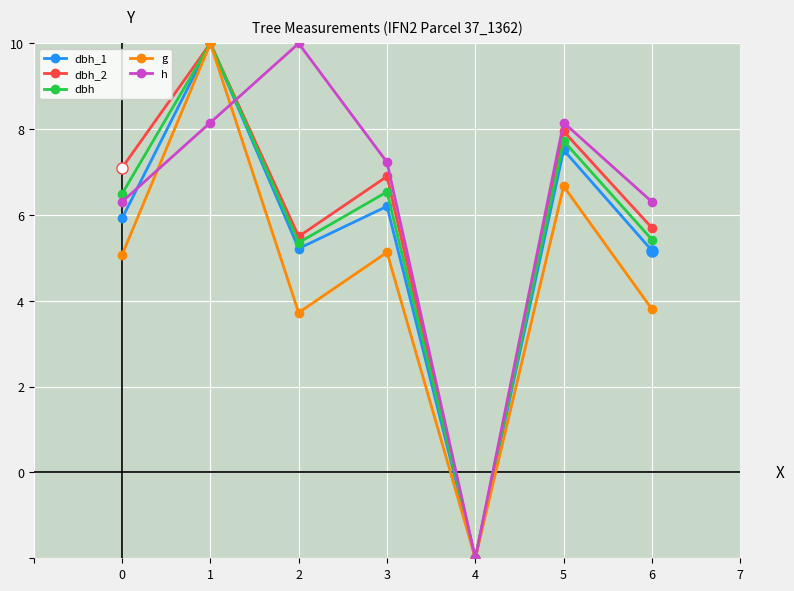

What is the difference between the maximum and minimum values in the dbh series?

12.0